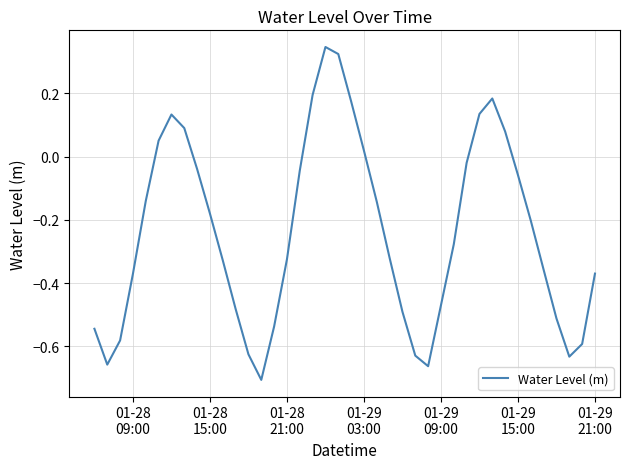

What is the difference between the maximum and minimum values?

1.1